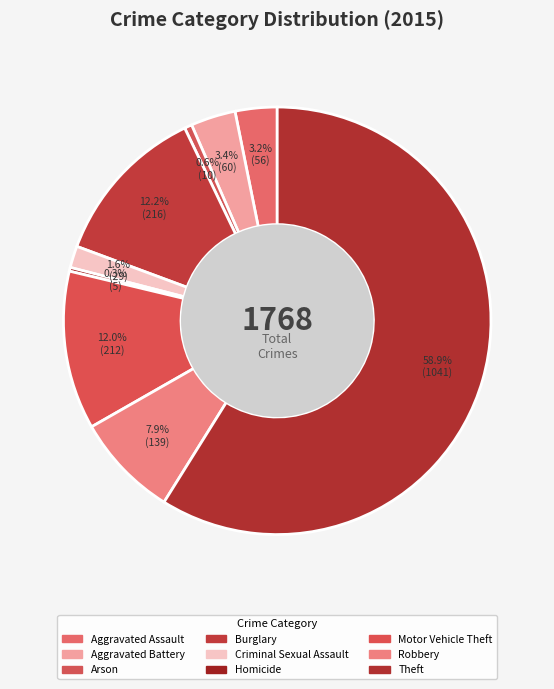

Rank the categories by value from lowest to highest.

Homicide, Arson, Criminal Sexual Assault, Aggravated Assault, Aggravated Battery, Robbery, Motor Vehicle Theft, Burglary, Theft